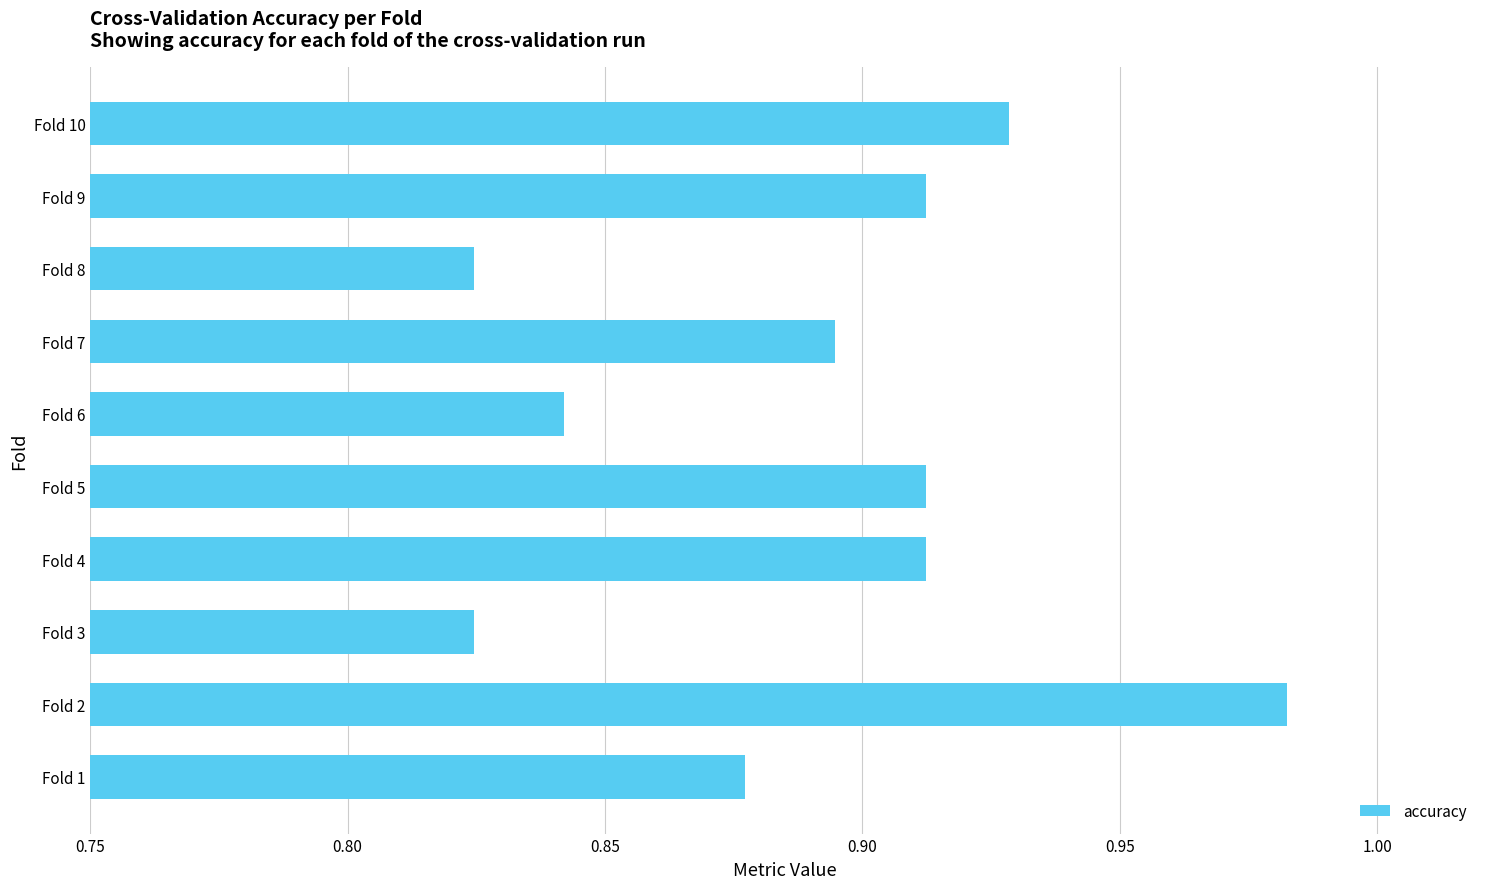

The value at Fold 8 is 1.3. True or false?

False